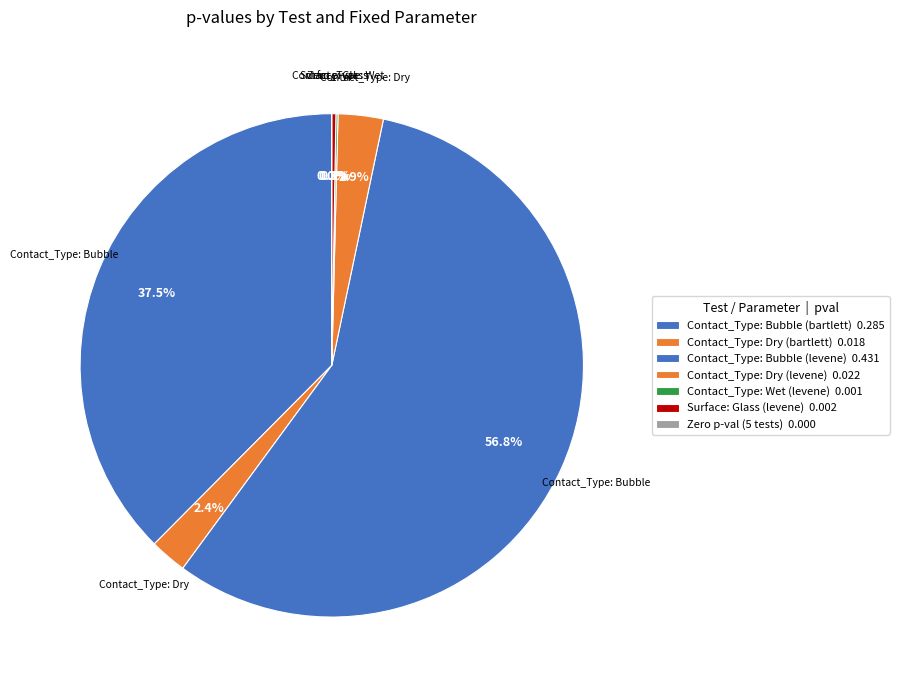

Is Surface: PFOTS (levene) the majority of the pie?

No